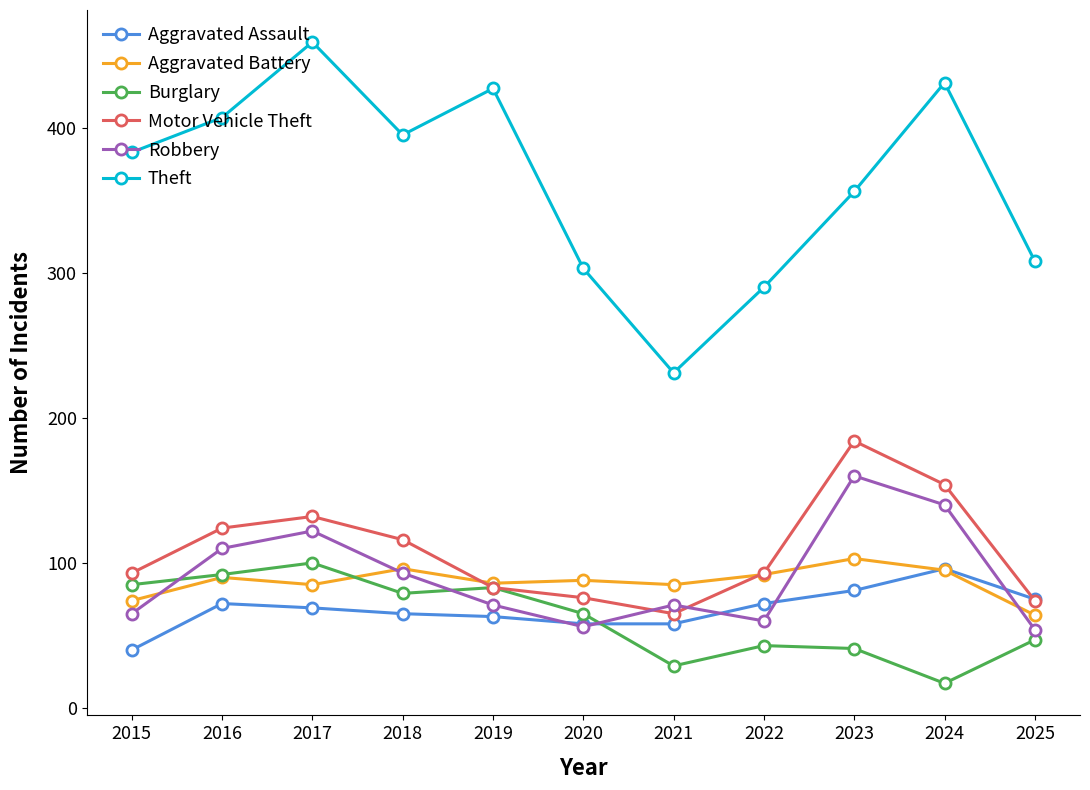

What is the difference between the highest and lowest values at 2025?

261